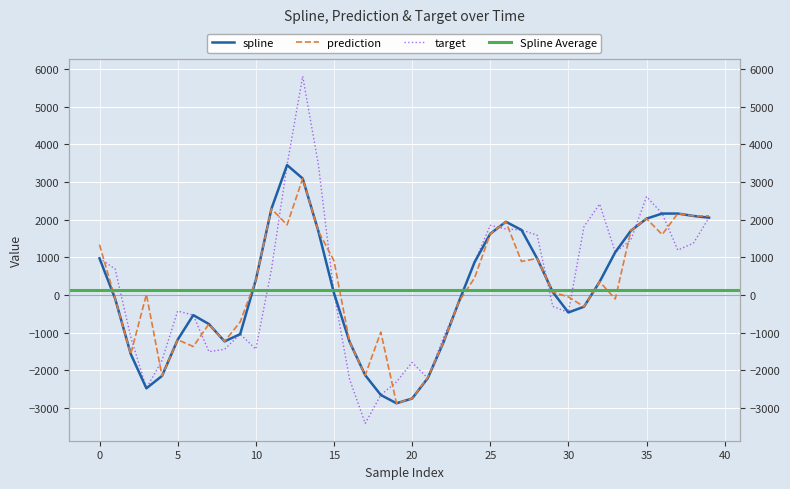

What is the difference between the maximum and second lowest values in the spline series?

6204.2